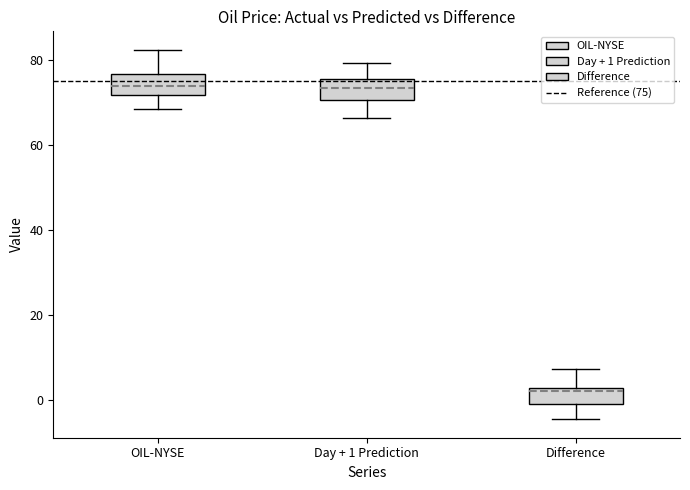

Where does the median line of the box for OIL-NYSE sit on the y-axis? The values are not printed on the chart, so give them approximately, as read against the axis.

74